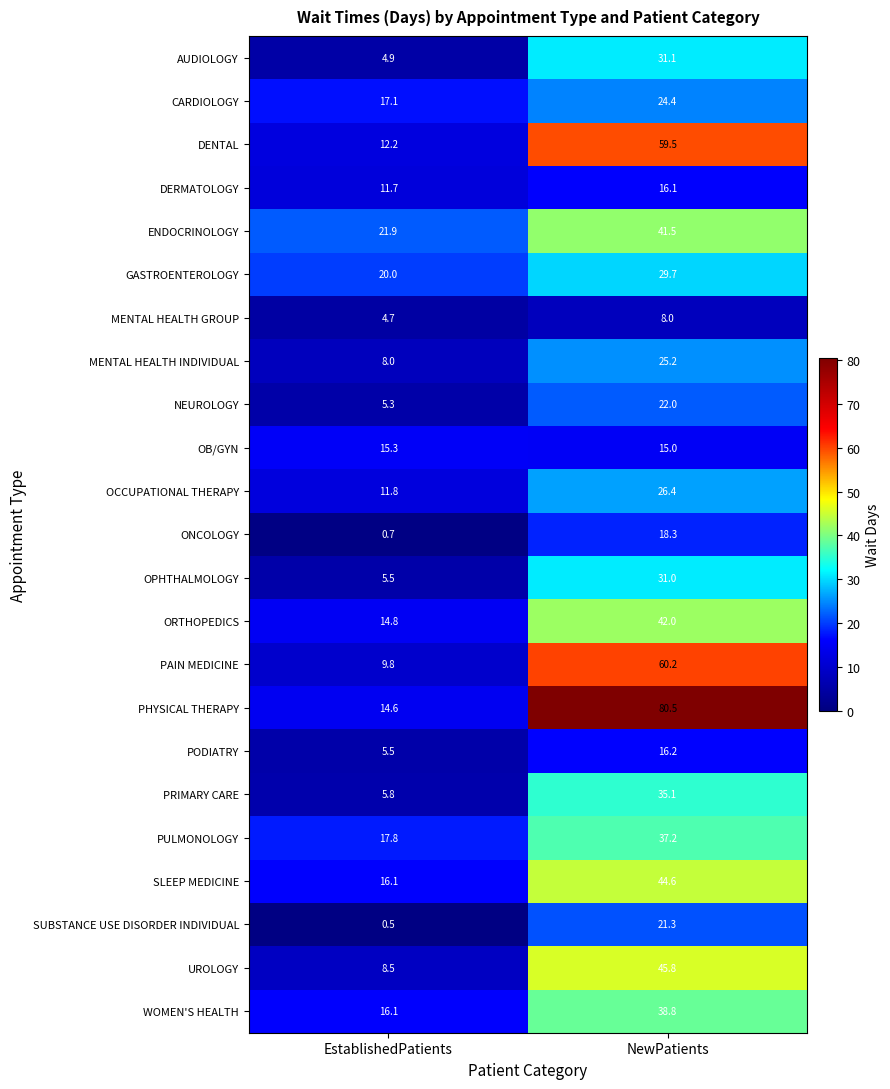

The value of OB/GYN at NewPatients is 15.0. True or false?

True